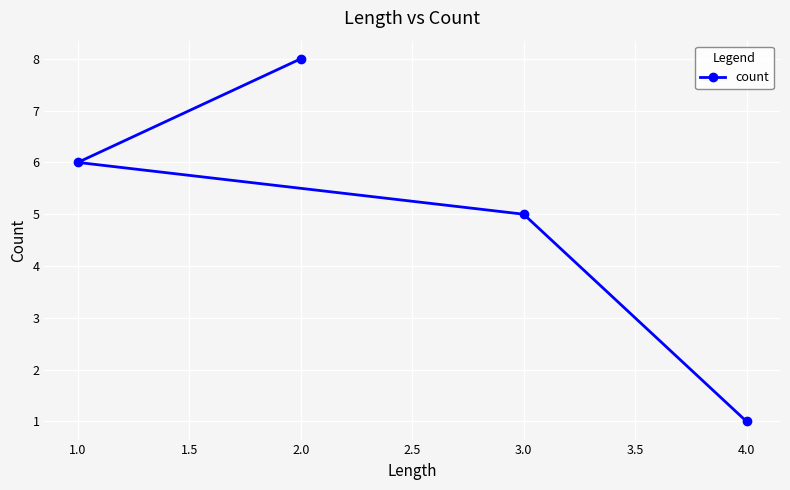

Reading right to left, extract all data points from this chart.

4.0=1	3.0=5	2.0=8	1.0=6